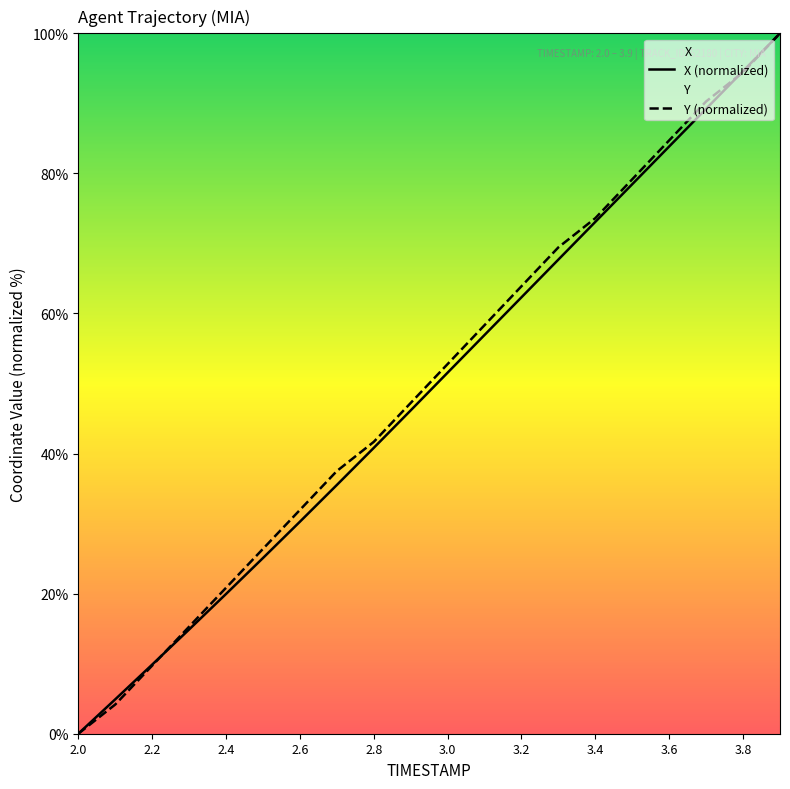

Reading left to right, transcribe all the data shown in this chart.

X (normalized): 0.0	4.9	9.9	14.9	20.0	25.1	30.3	35.5	40.8	46.2	51.5	56.9	62.3	67.7	73.1	78.5	83.8	89.2	94.6	100.0
Y (normalized): 0.0	4.2	9.7	15.3	20.8	26.4	31.9	37.5	41.7	47.2	52.8	58.3	63.9	69.4	73.6	79.2	84.7	90.3	94.4	100.0